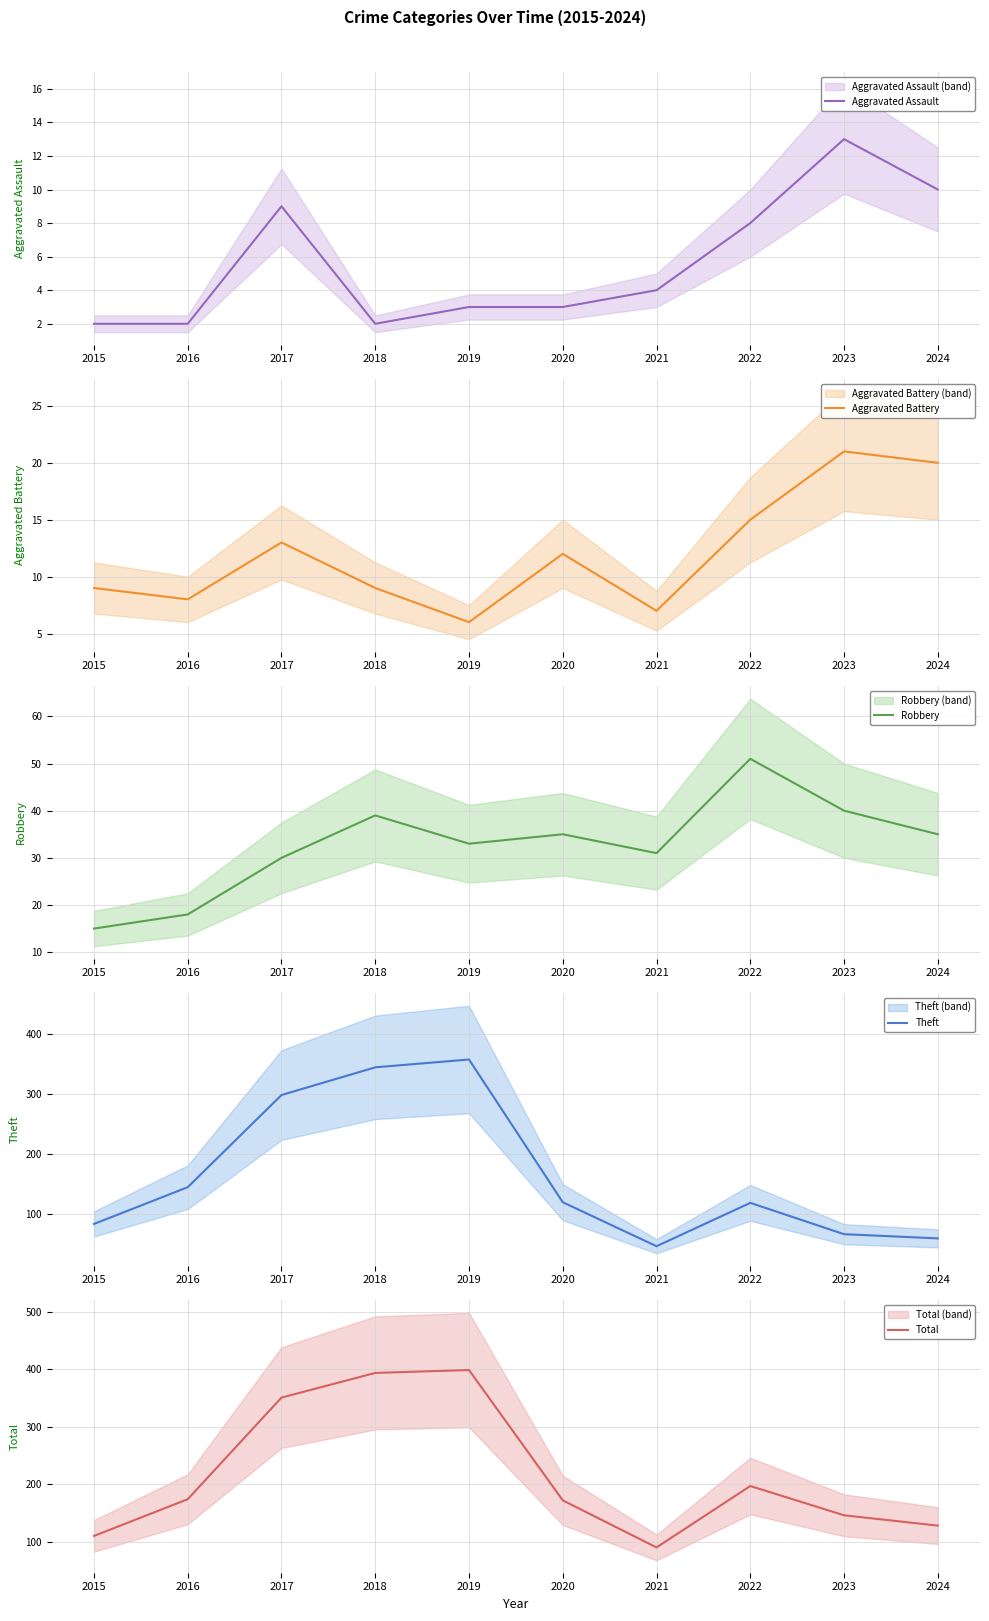

What are all the series names shown in the legend?

Aggravated Assault, Aggravated Battery, Robbery, Theft, Total